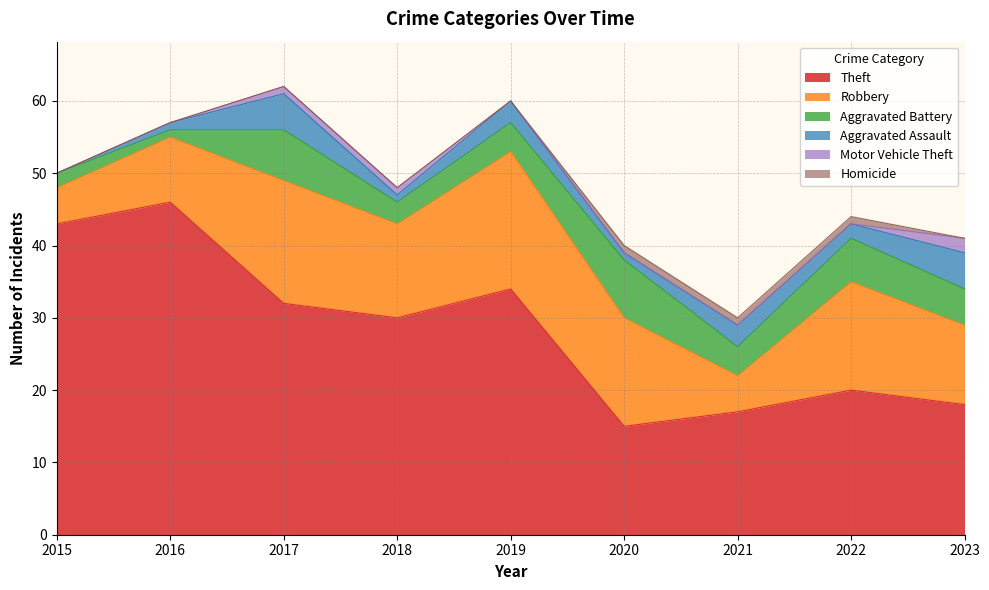

Reading left to right, what are all the values shown in this chart?

Theft: 43	46	32	30	34	15	17	20	18
Robbery: 5	9	17	13	19	15	5	15	11
Aggravated Battery: 2	1	7	3	4	8	4	6	5
Aggravated Assault: 0	1	5	1	3	1	3	2	5
Motor Vehicle Theft: 0	0	1	1	0	0	0	0	2
Homicide: 0	0	0	0	0	1	1	1	0